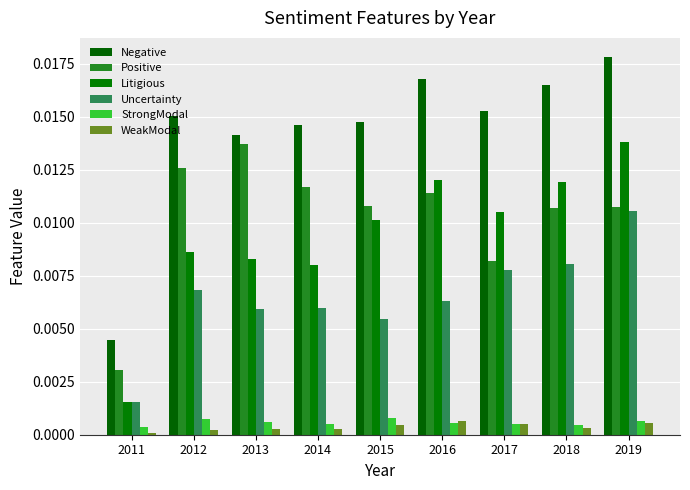

Which has a higher value, 2011 or 2013?

2013